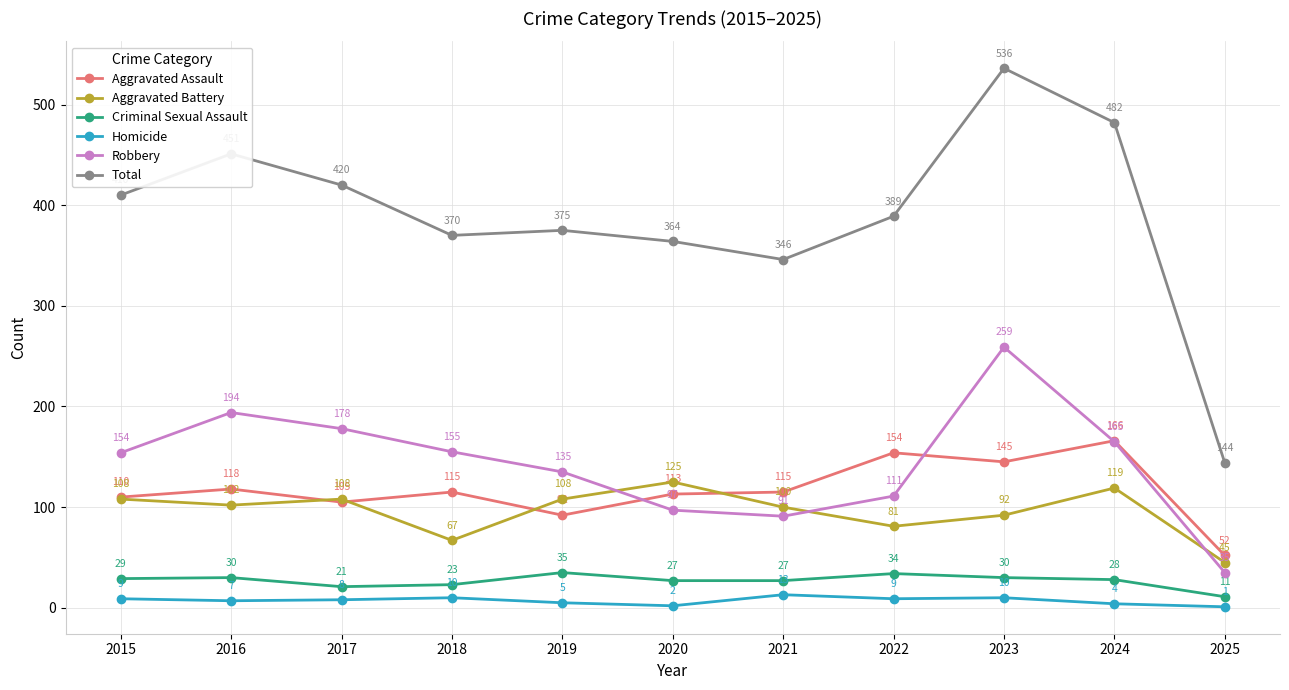

Reading right to left, transcribe all the data shown in this chart.

Aggravated Assault: 2025=52	2024=166	2023=145	2022=154	2021=115	2020=113	2019=92	2018=115	2017=105	2016=118	2015=110
Aggravated Battery: 2025=45	2024=119	2023=92	2022=81	2021=100	2020=125	2019=108	2018=67	2017=108	2016=102	2015=108
Criminal Sexual Assault: 2025=11	2024=28	2023=30	2022=34	2021=27	2020=27	2019=35	2018=23	2017=21	2016=30	2015=29
Homicide: 2025=1	2024=4	2023=10	2022=9	2021=13	2020=2	2019=5	2018=10	2017=8	2016=7	2015=9
Robbery: 2025=35	2024=165	2023=259	2022=111	2021=91	2020=97	2019=135	2018=155	2017=178	2016=194	2015=154
Total: 2025=144	2024=482	2023=536	2022=389	2021=346	2020=364	2019=375	2018=370	2017=420	2016=451	2015=410